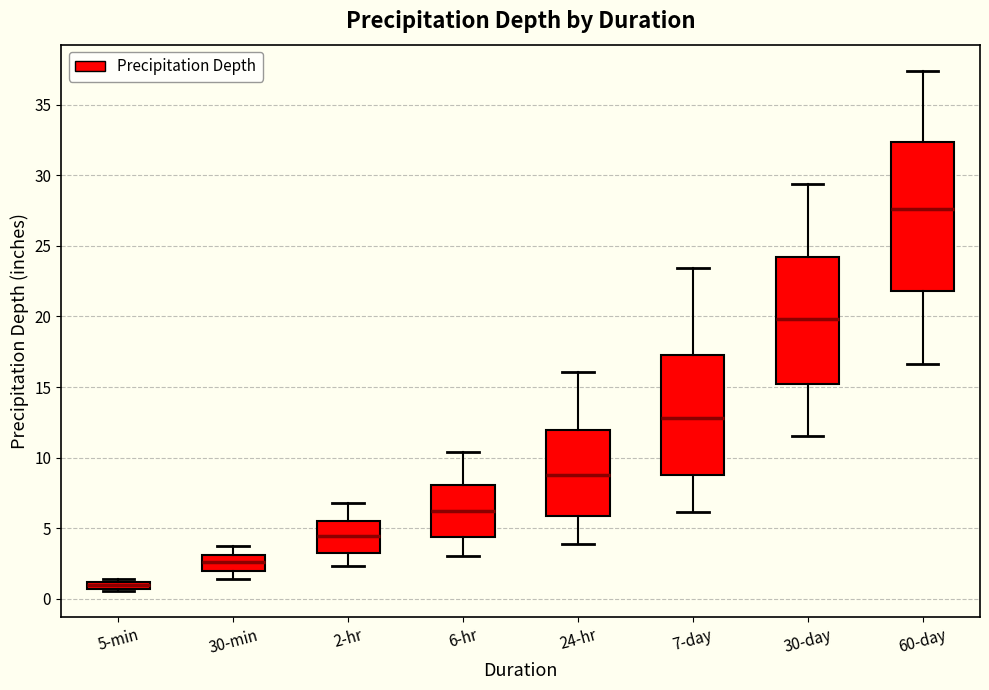

Which box is the tallest, from its lower edge to its upper edge?

60-day